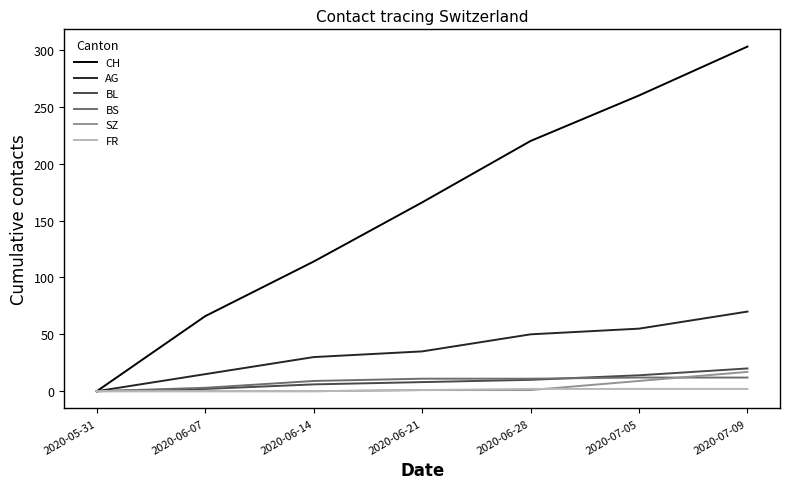

How many values in the BL series are below 8?

3